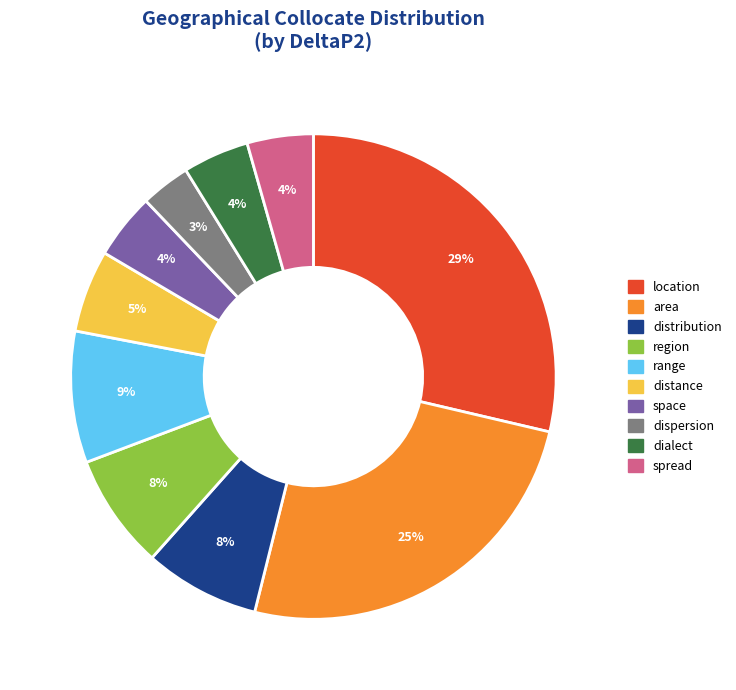

To the nearest percent, what portion does area represent?

25%